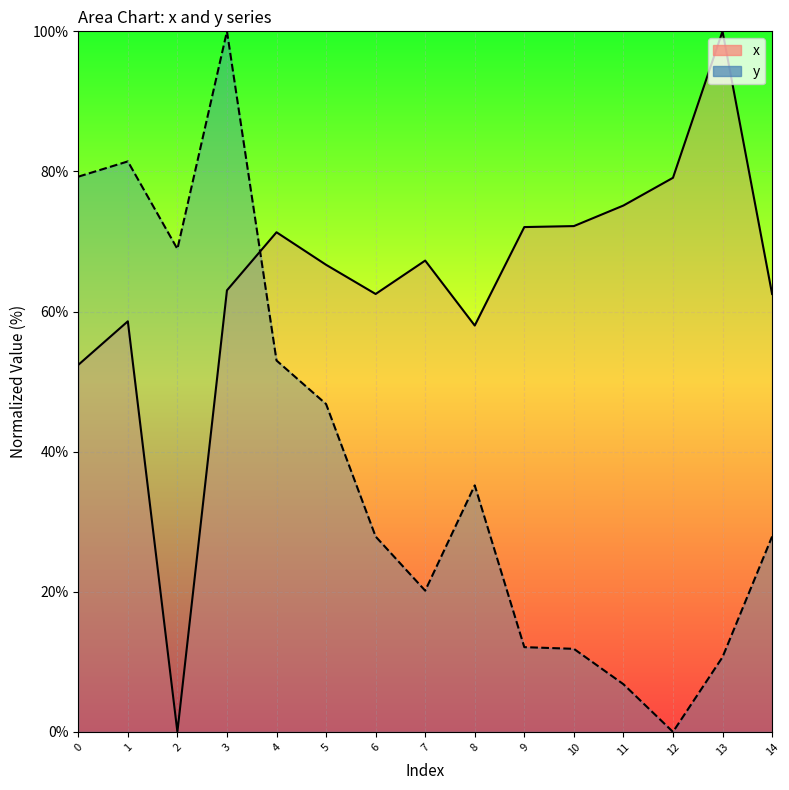

True or false: x and y intersect in this chart.

True